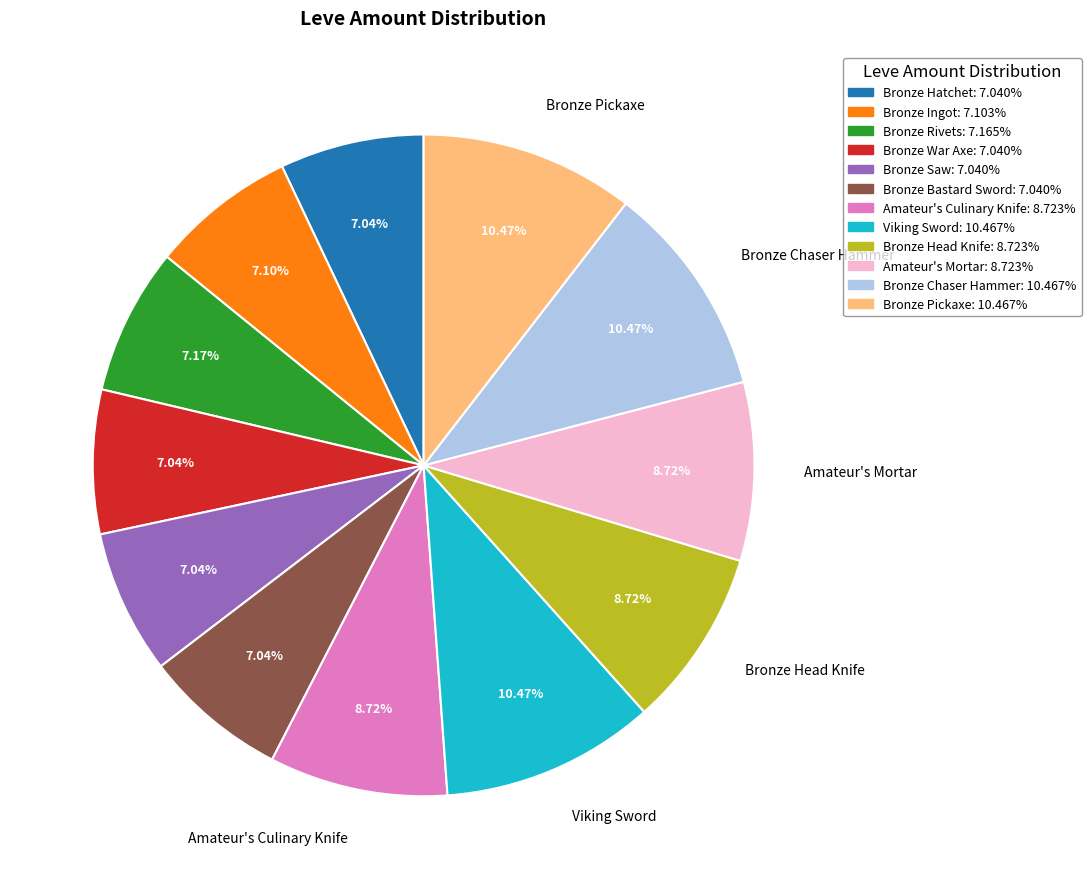

Approximately how many times larger is the value at Bronze Saw compared to Viking Sword?

0.7